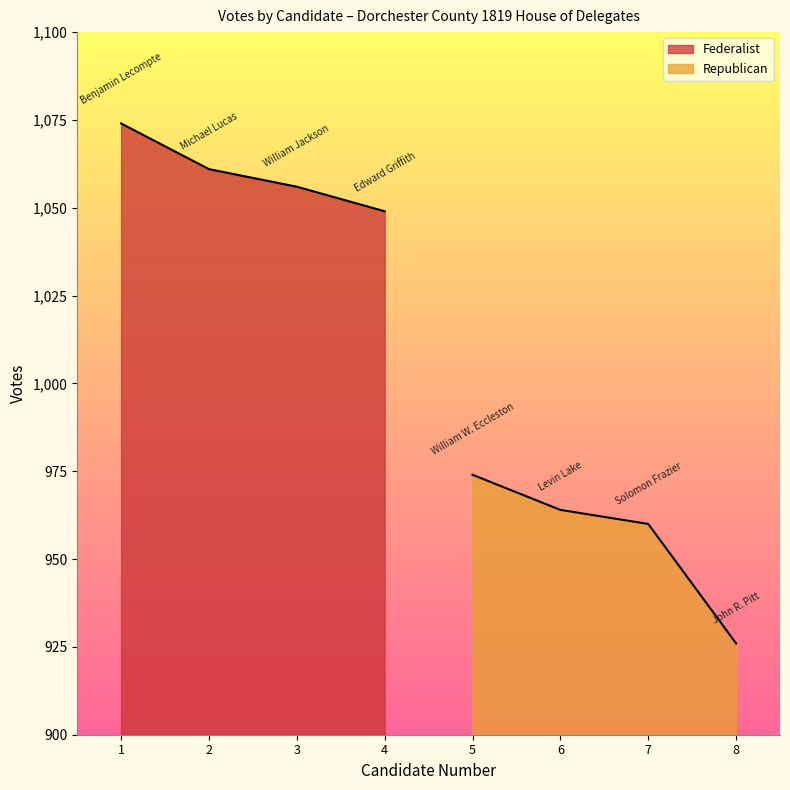

What is the maximum value shown in the chart?

1074